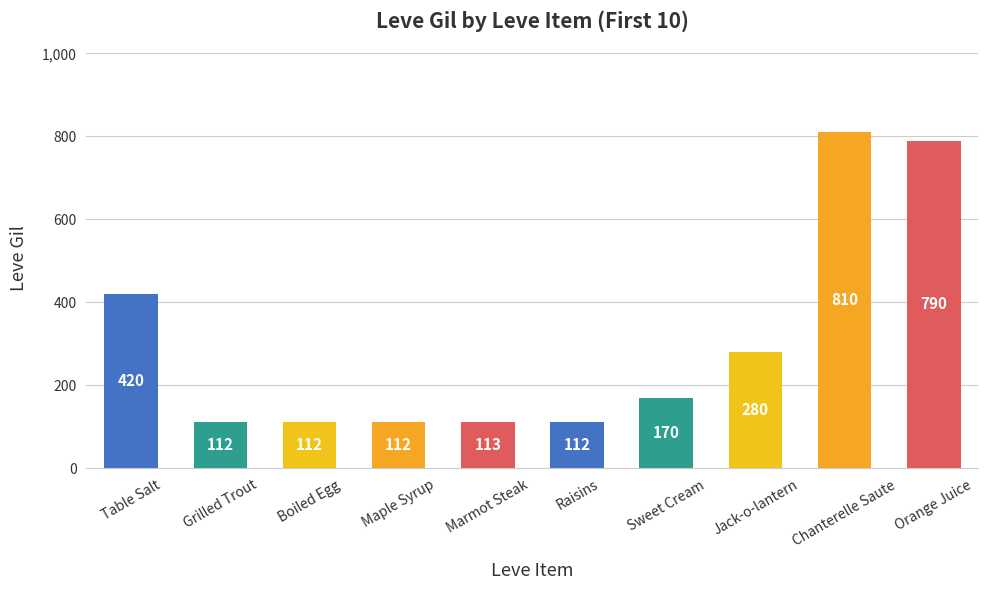

What is the sum of the values at Maple Syrup and Raisins?

224